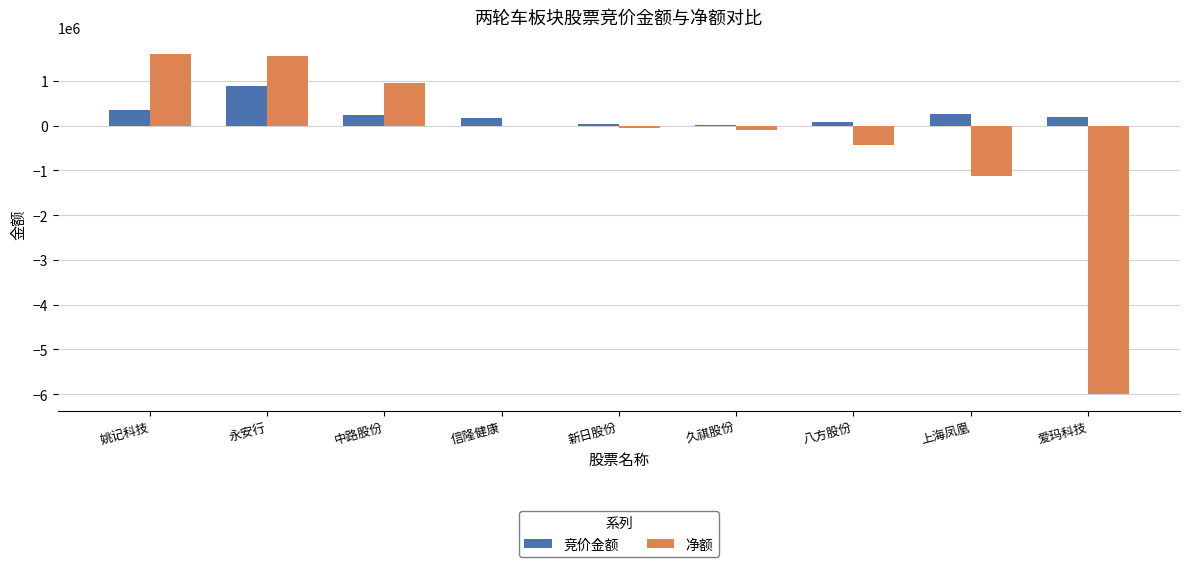

What are all the series names shown in the legend?

竞价金额, 净额